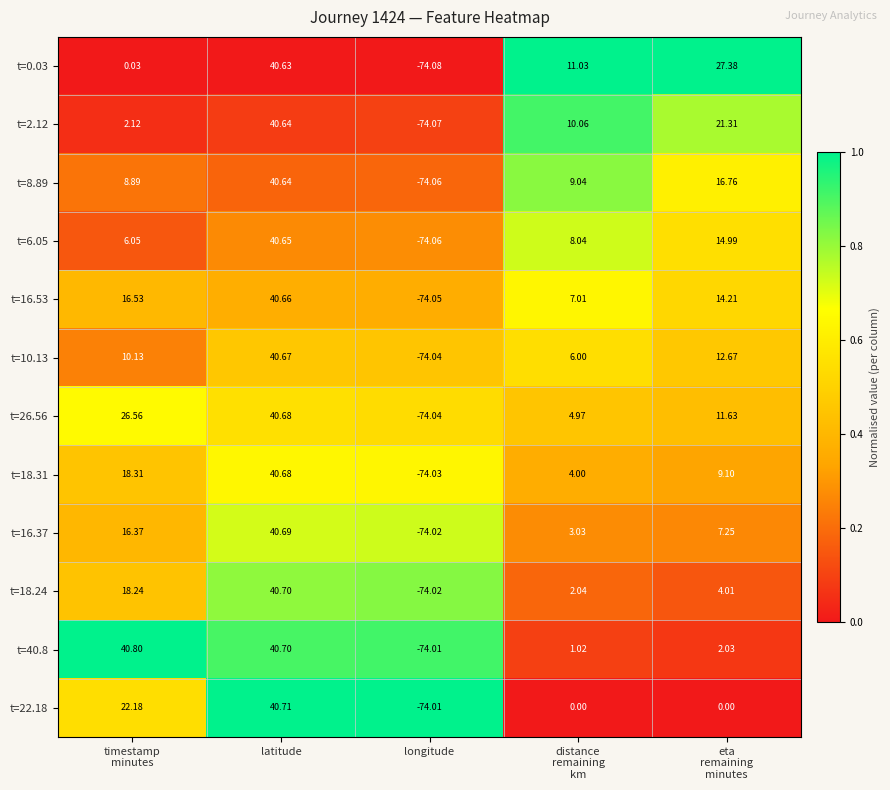

At which label does t=8.89 first exceed 9?

latitude